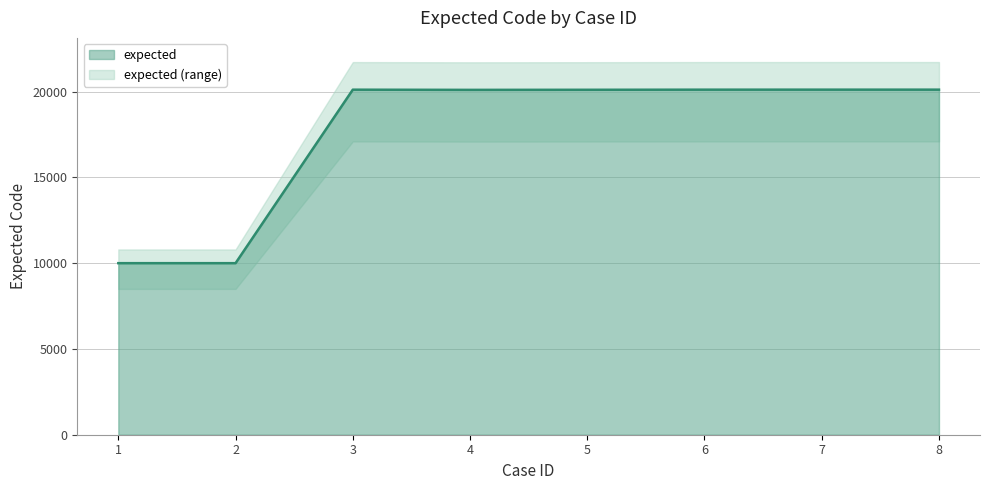

Is it true that the value at 5 is 32585?

False